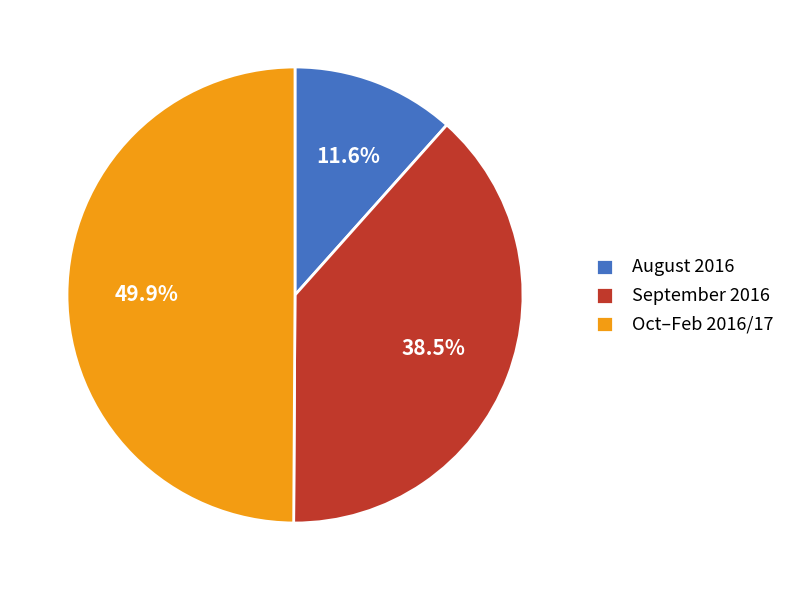

Does August 2016 account for over 50% of the chart?

No